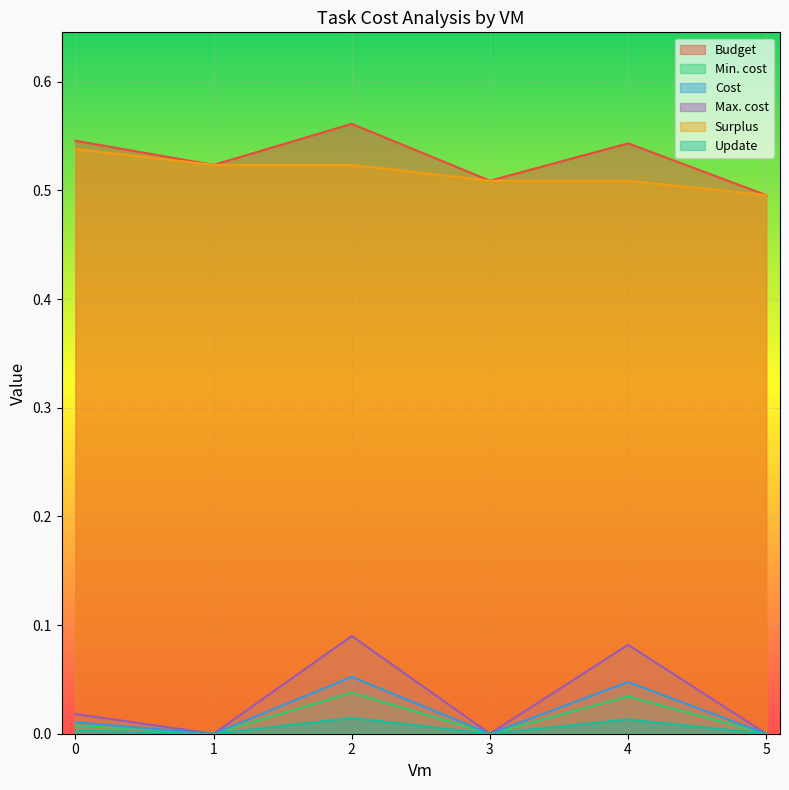

What are all the series names shown in the legend?

Budget, Min. cost, Cost, Max. cost, Surplus, Update